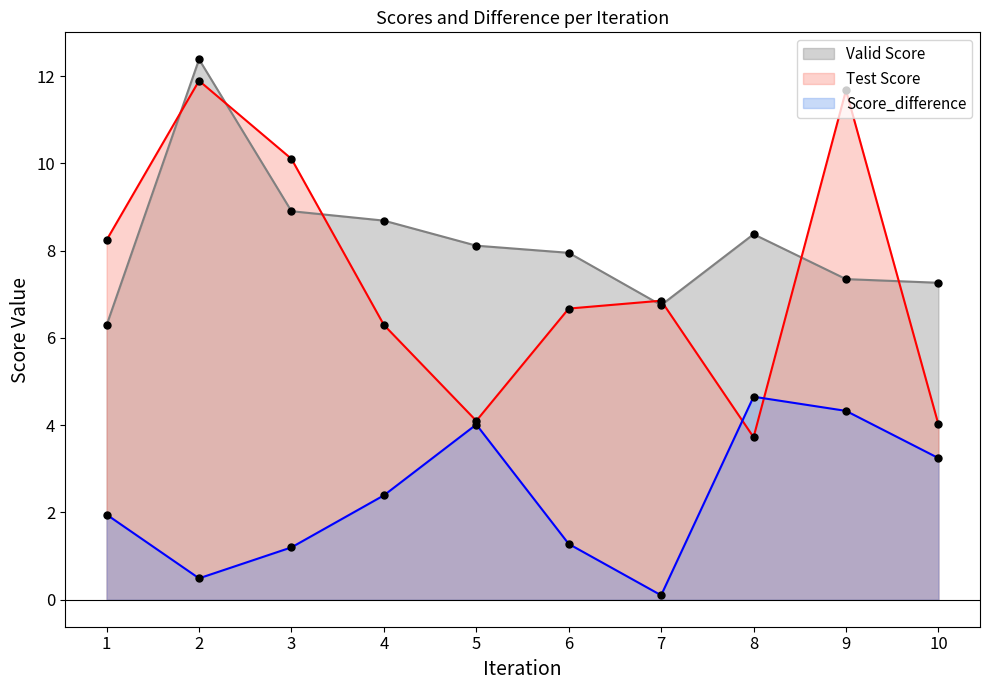

Is the value of Test Score at 3 greater than the value of Valid Score at 10?

Yes